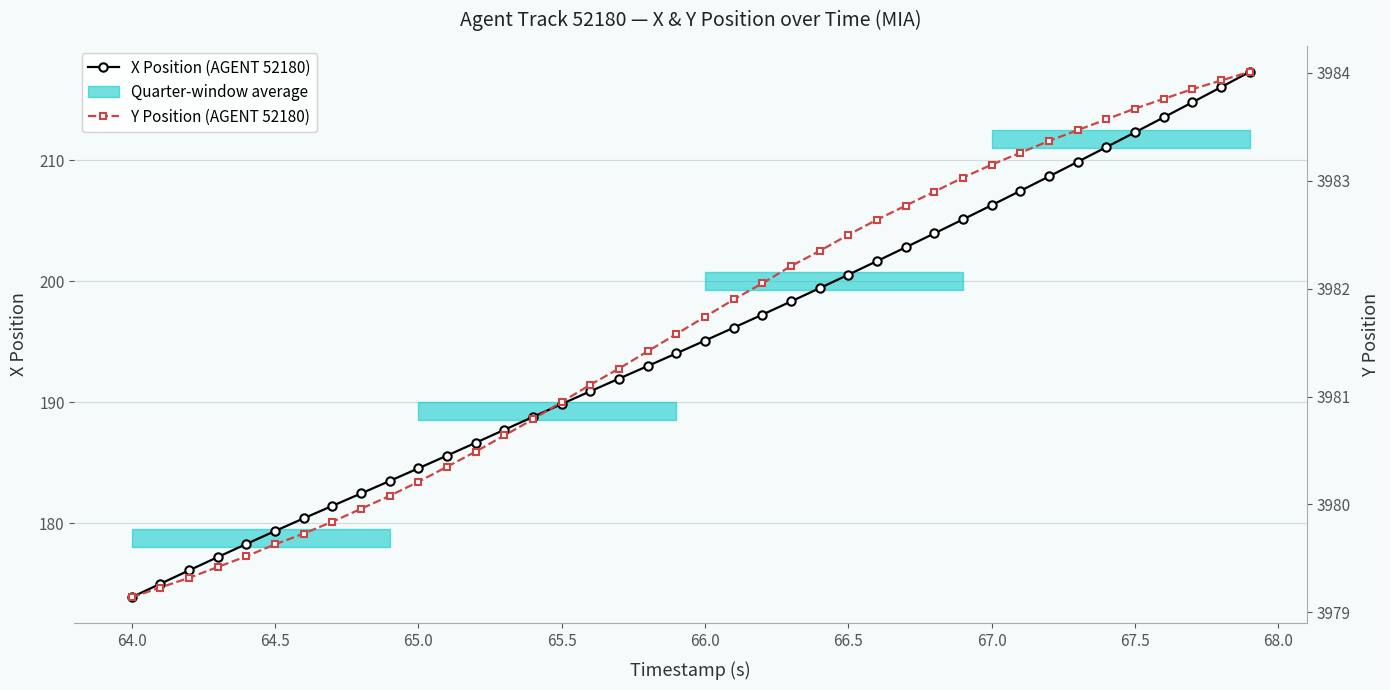

True or false: X Position (AGENT 52180) and Y Position (AGENT 52180) cross at least once.

False